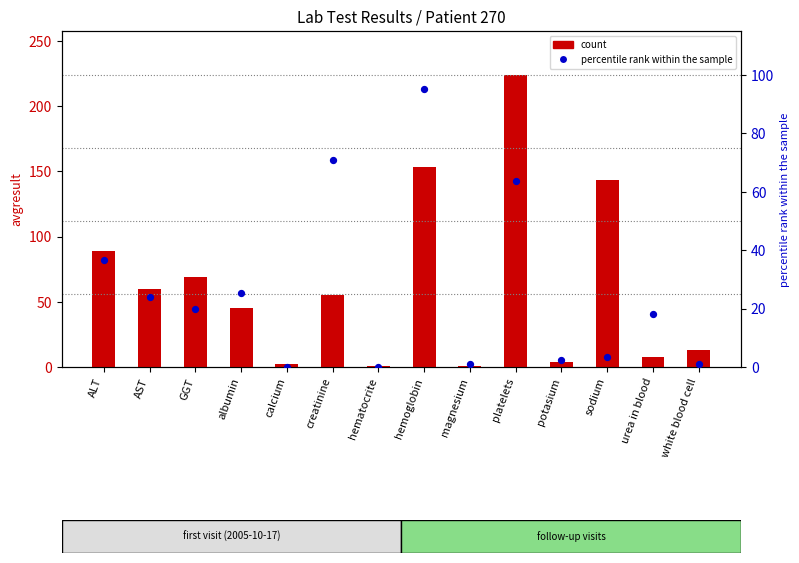

Which series has the widest spread of Y values?

count